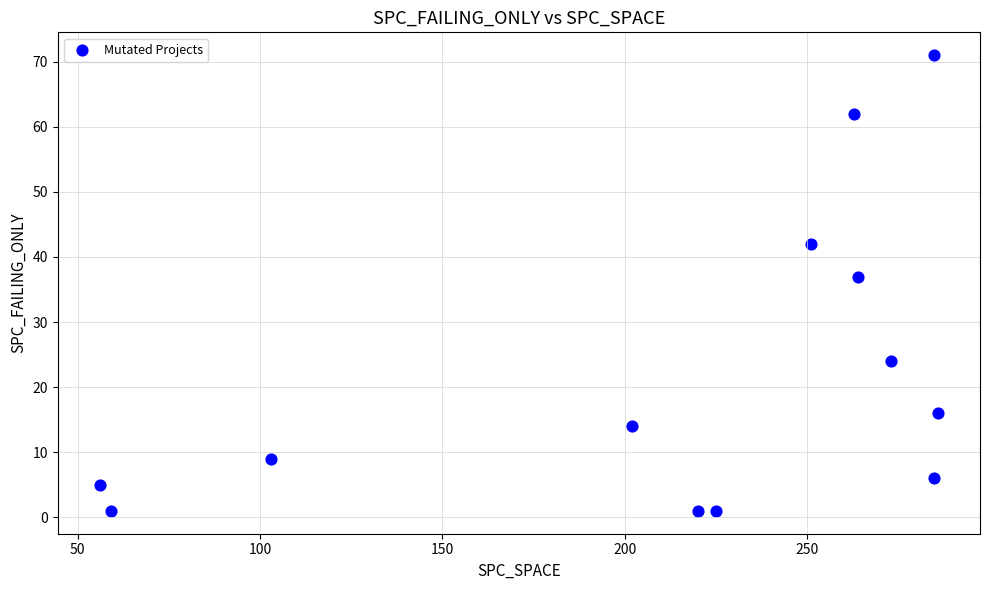

What Y value in the scatter plot is closest to 36?

37